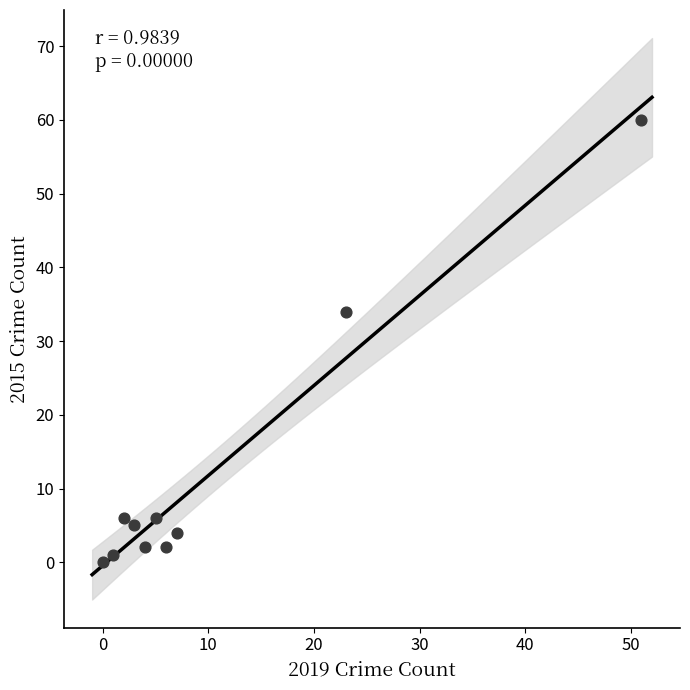

What is the average Y value?

12